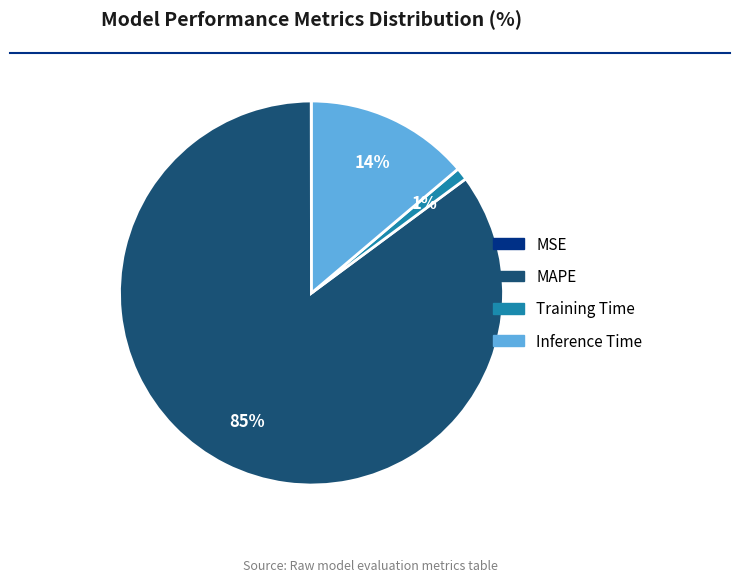

To the nearest percent, what is the difference between the largest and smallest slice percentages?

85%